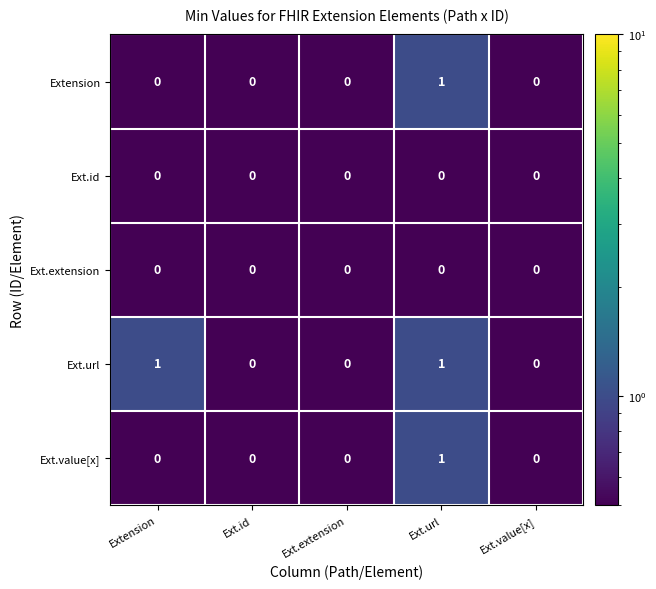

The Ext.id series shows 0 at Ext.extension. True or false?

True